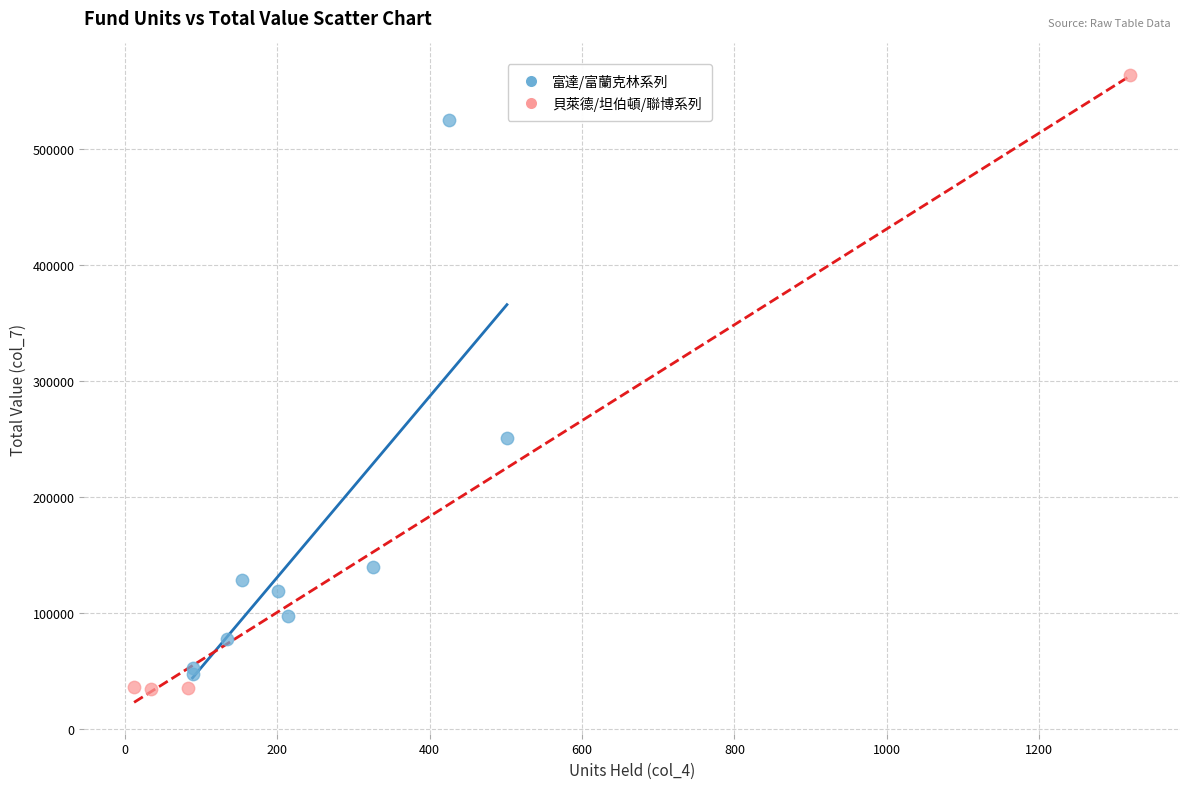

Which series contains the highest Y value?

貝萊德/坦伯頓/聯博系列